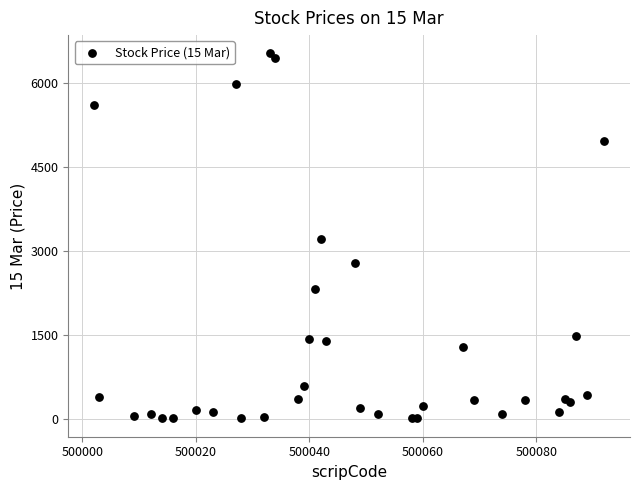

What is the range of X values (max minus min)?

90.0